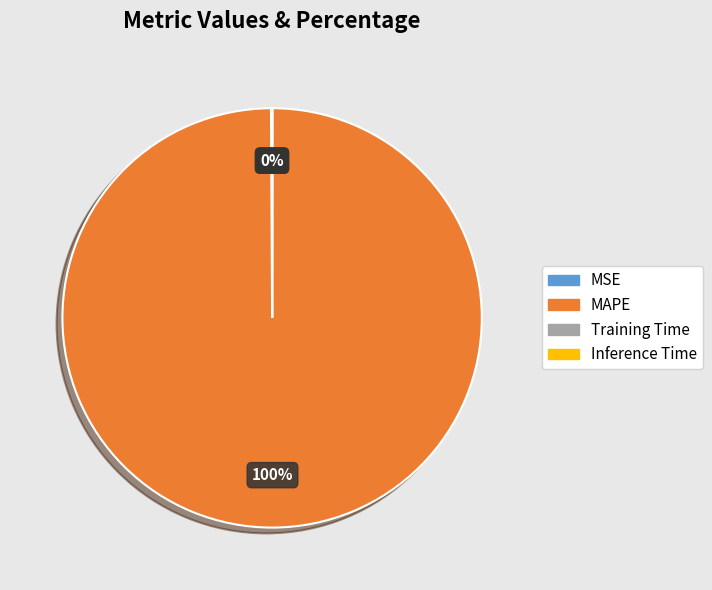

Which category has the biggest portion of the pie?

MAPE